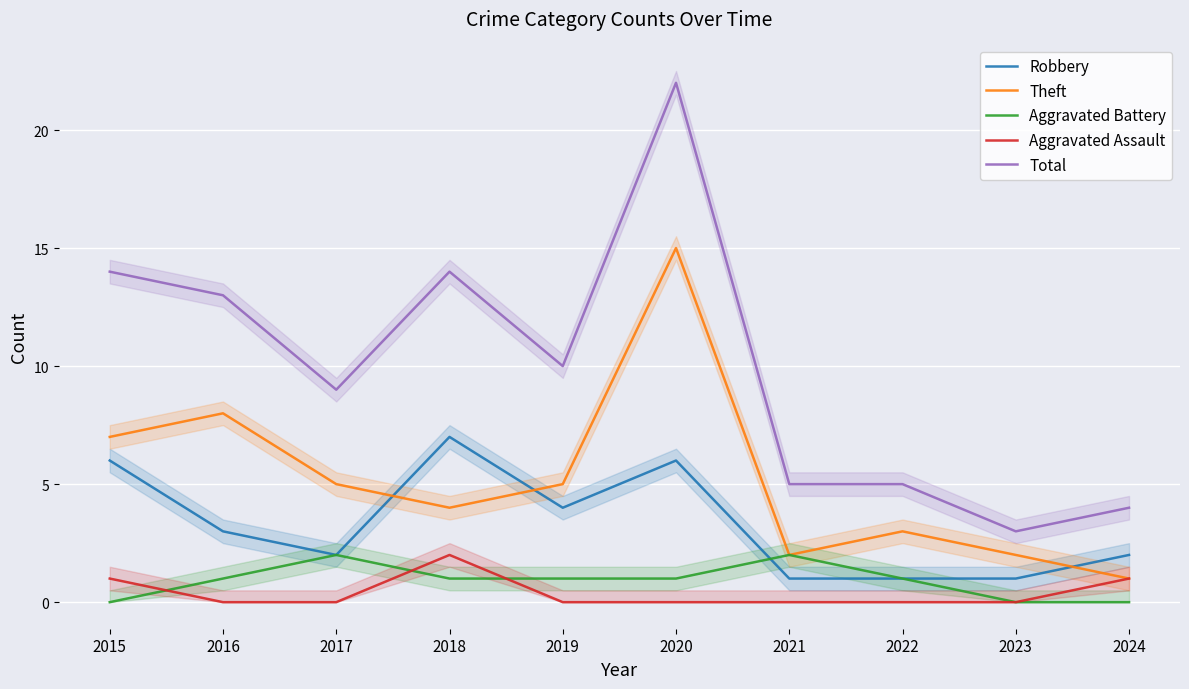

At which category does the chart reach its minimum across all series?

2015